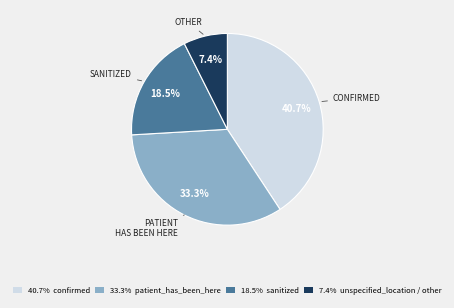

To the nearest percent, what is the average slice percentage?

25%